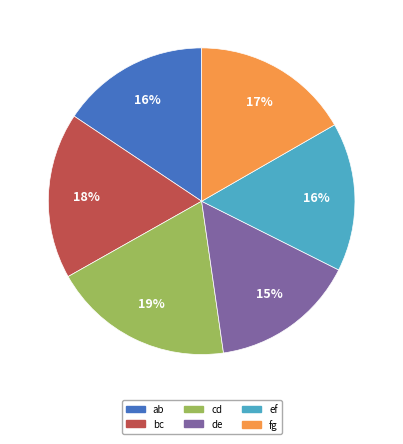

Is the sum of bc and ab greater than half?

No